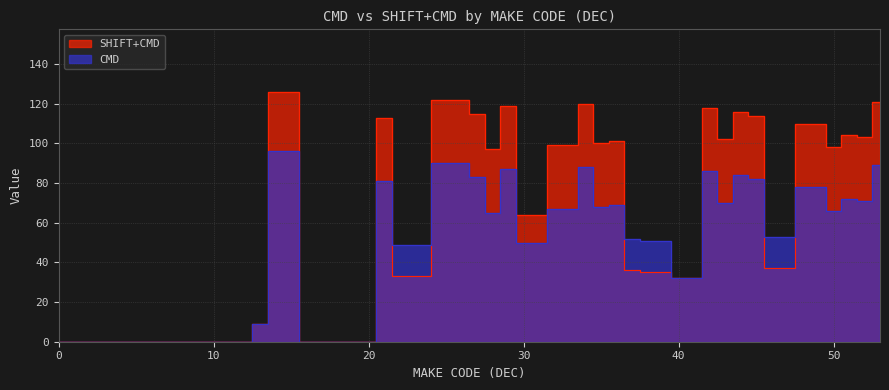

At which label is SHIFT+CMD closest to 63?

30